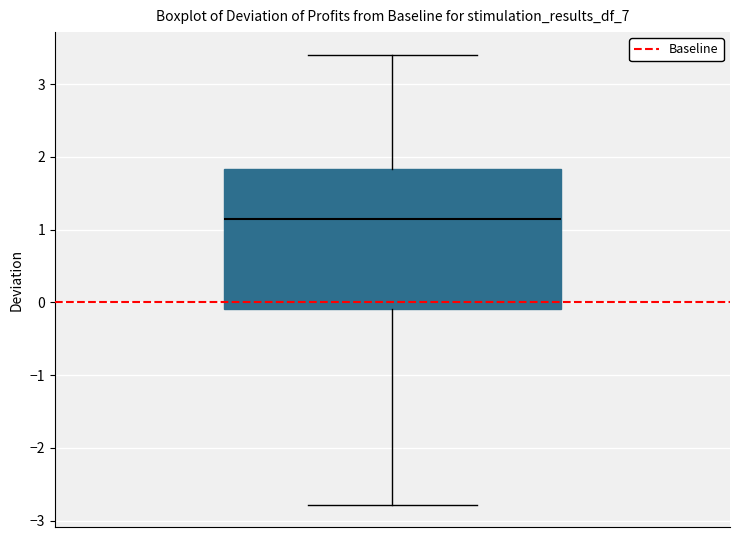

Transcribe this box plot: give where the median line is, the range the box spans, and where the two whiskers end, as read against the y-axis. The values are not printed on the chart, so give them approximately, as read against the axis.

median 1.1, box -0.1 to 1.8, whiskers -2.8 to 3.4